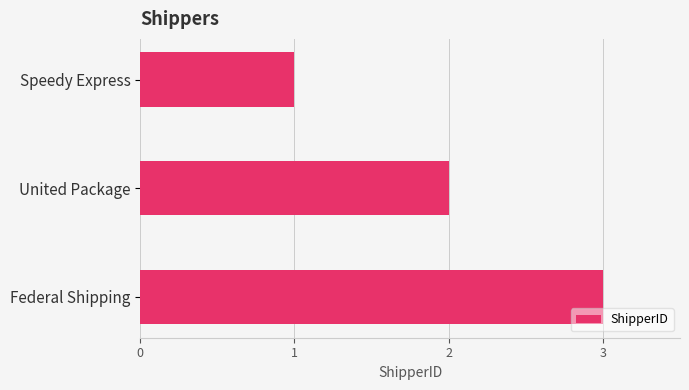

List the labels in order of value, largest first.

Federal Shipping, United Package, Speedy Express